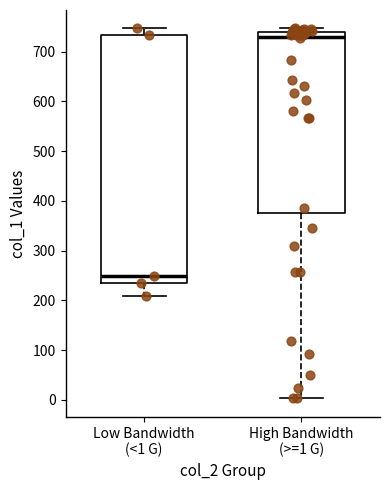

Reading left to right, transcribe this box plot: for each box, give where its median line is, the range the box spans, and where its two whiskers end, as read against the y-axis. The values are not printed on the chart, so give them approximately, as read against the axis.

Low Bandwidth (<1 G): median 250, box 240 to 730, whiskers 210 to 750
High Bandwidth (>=1 G): median 730, box 370 to 740, whiskers 0 to 750